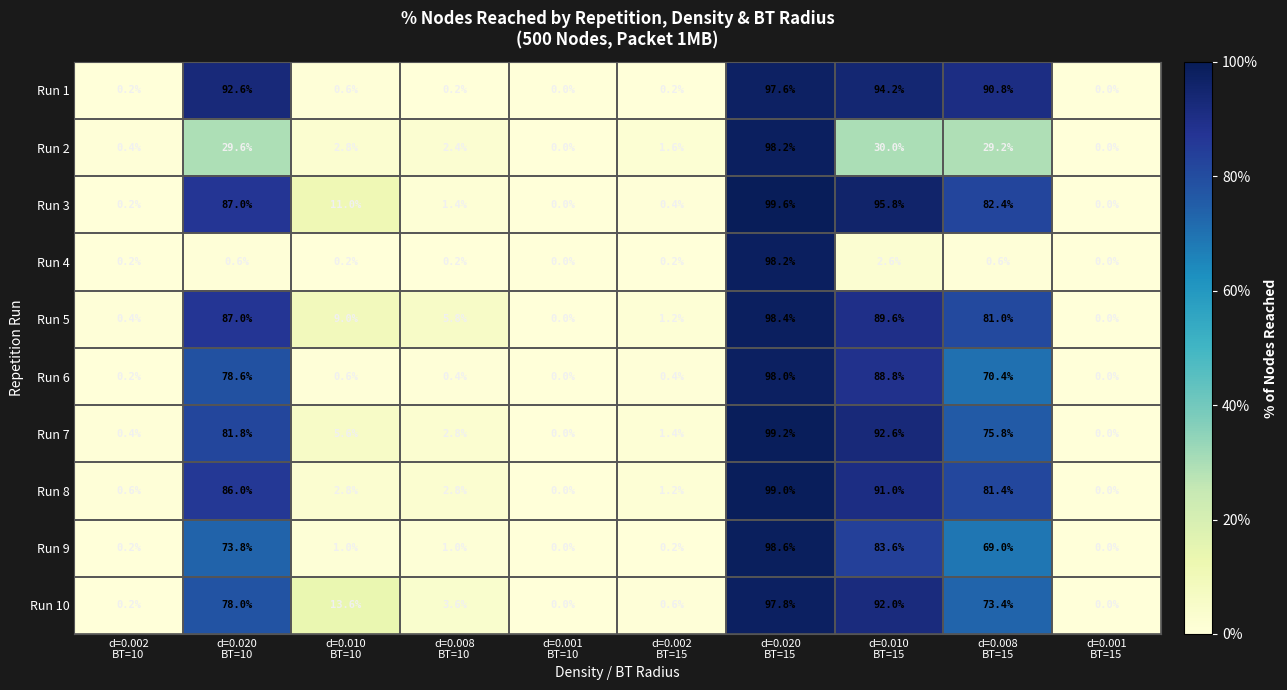

Which series has the largest total across all categories?

Run 3